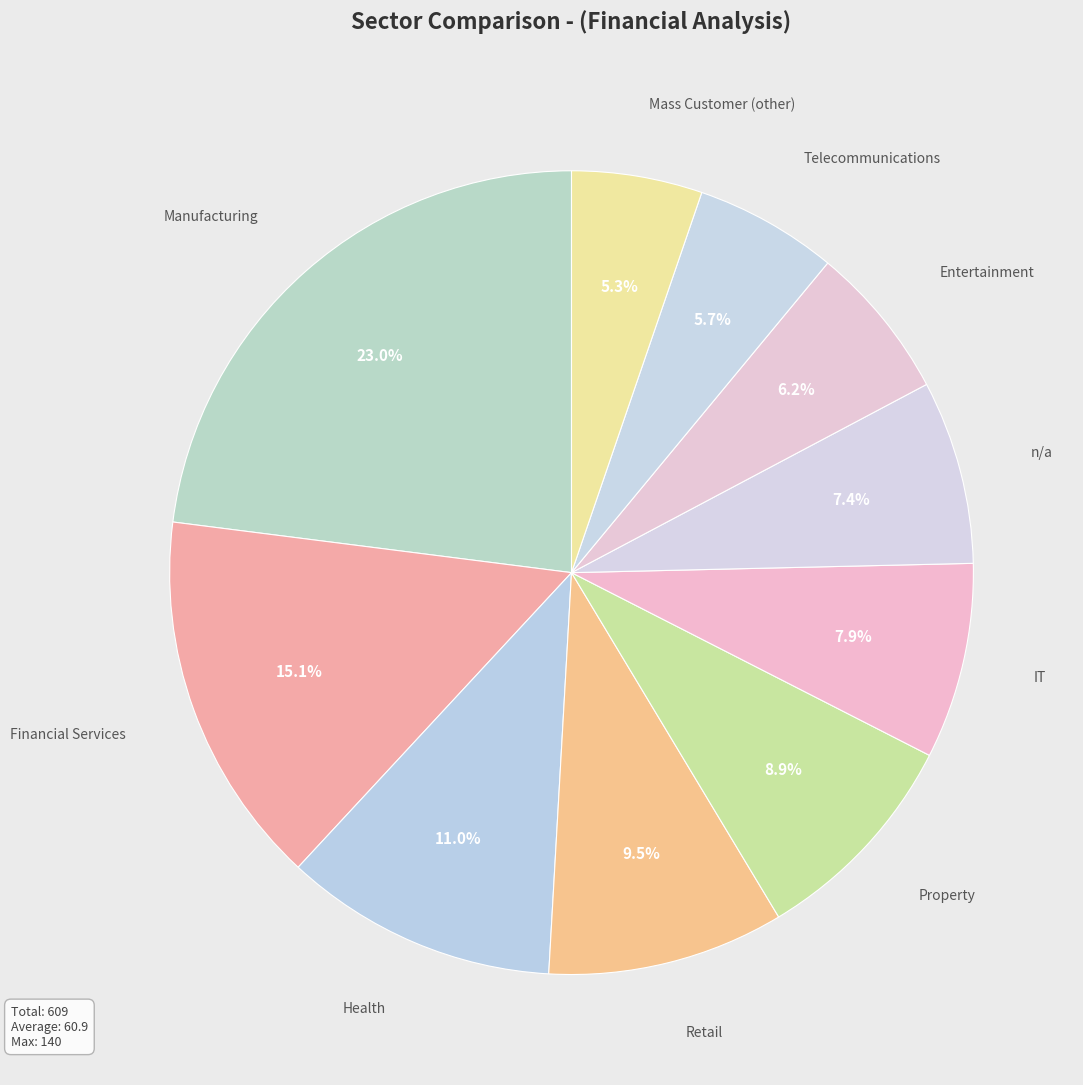

How many segments does this pie chart have?

10